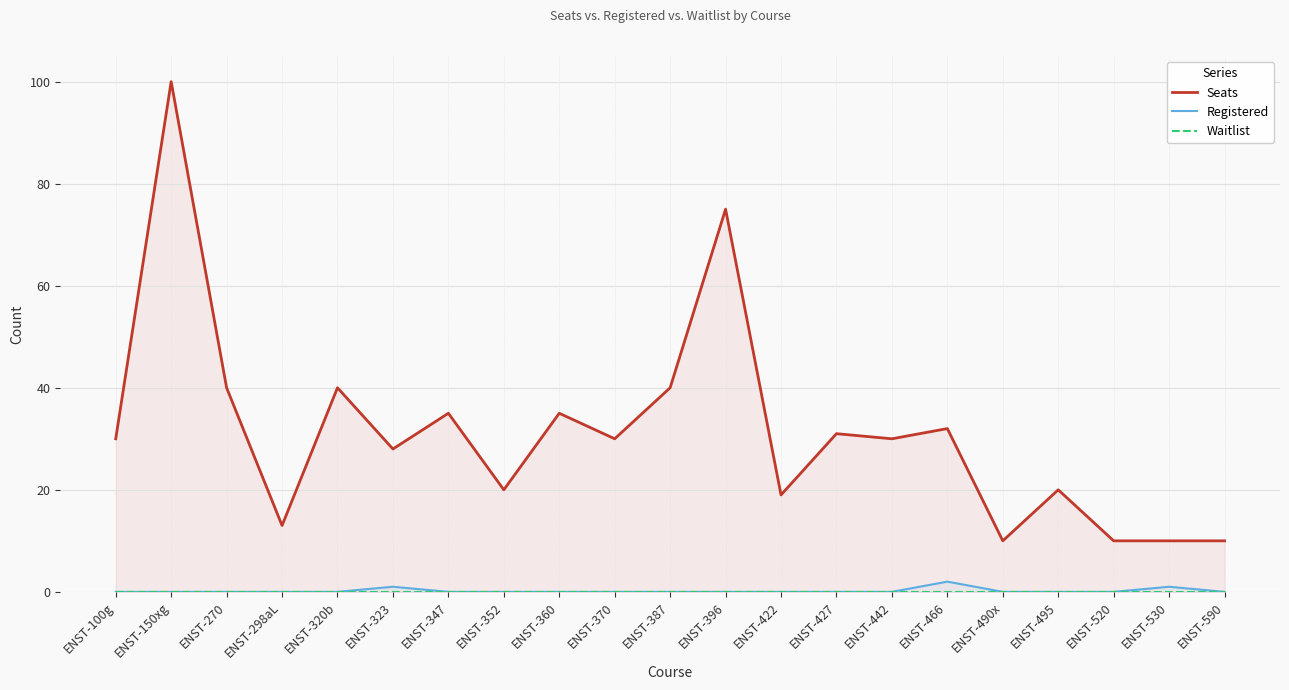

At ENST-298aL, list the series in order from largest to smallest.

Seats, Registered, Waitlist